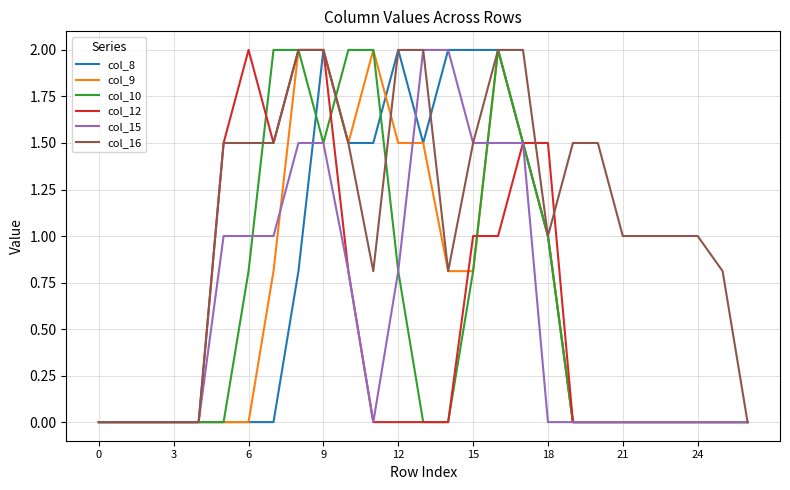

What is the difference between the second highest and second lowest values in the col_10 series?

2.0